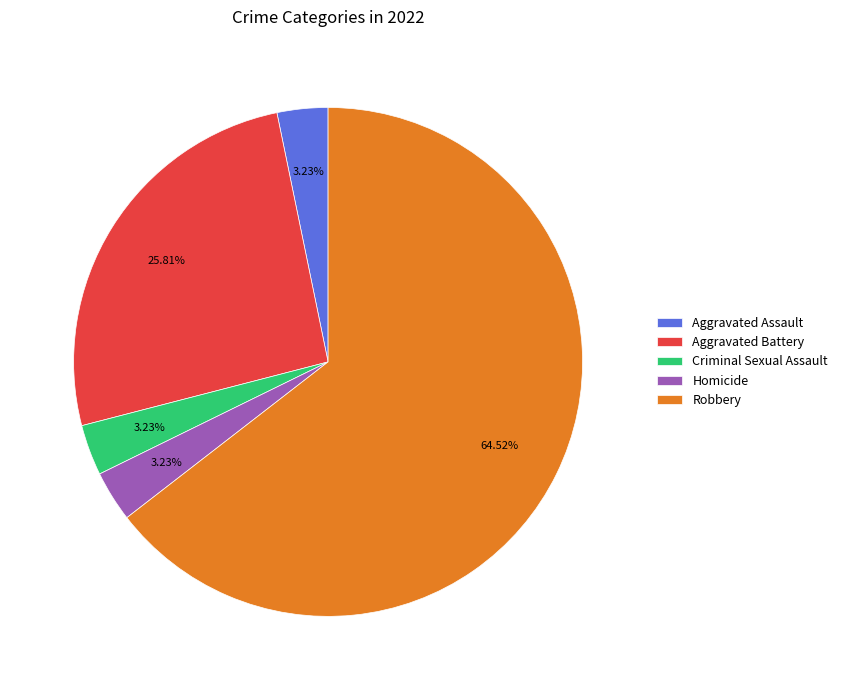

What is the majority slice?

Robbery